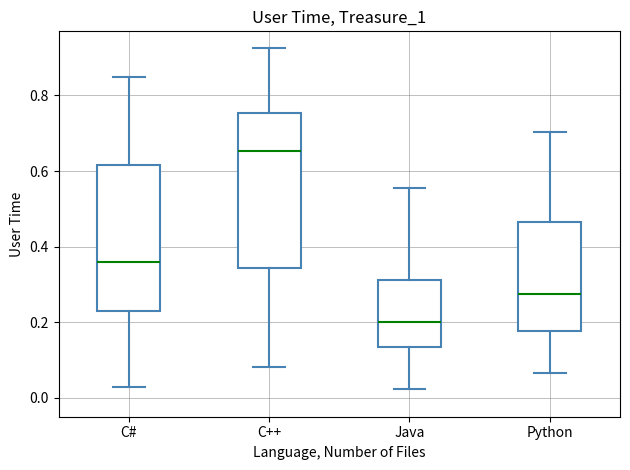

Comparing the boxes themselves (not the whiskers), which one is the tallest?

C++